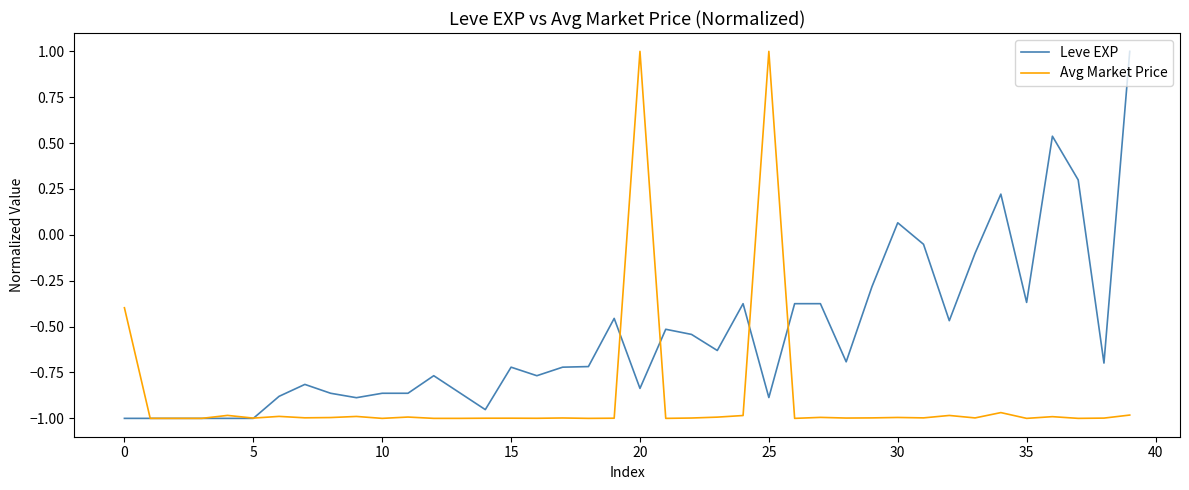

What is the difference between the maximum and second lowest values in the Leve EXP series?

2.0